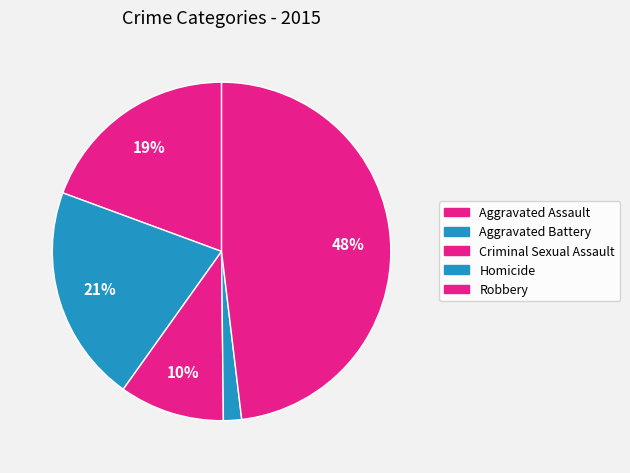

How many segments does this pie chart have?

5